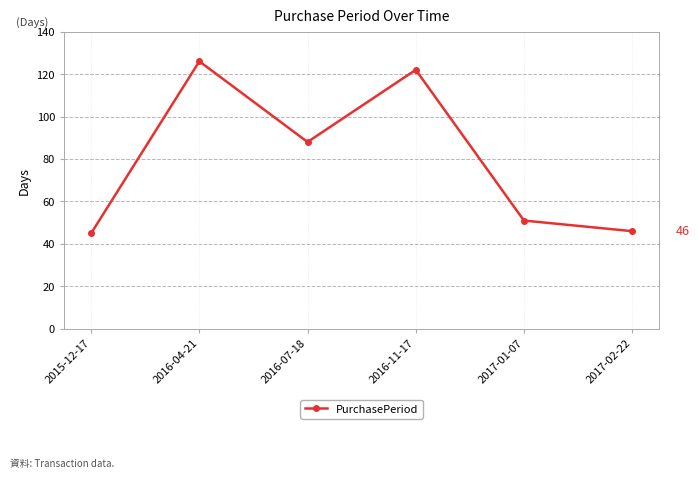

Where is the first local maximum?

2016-04-21